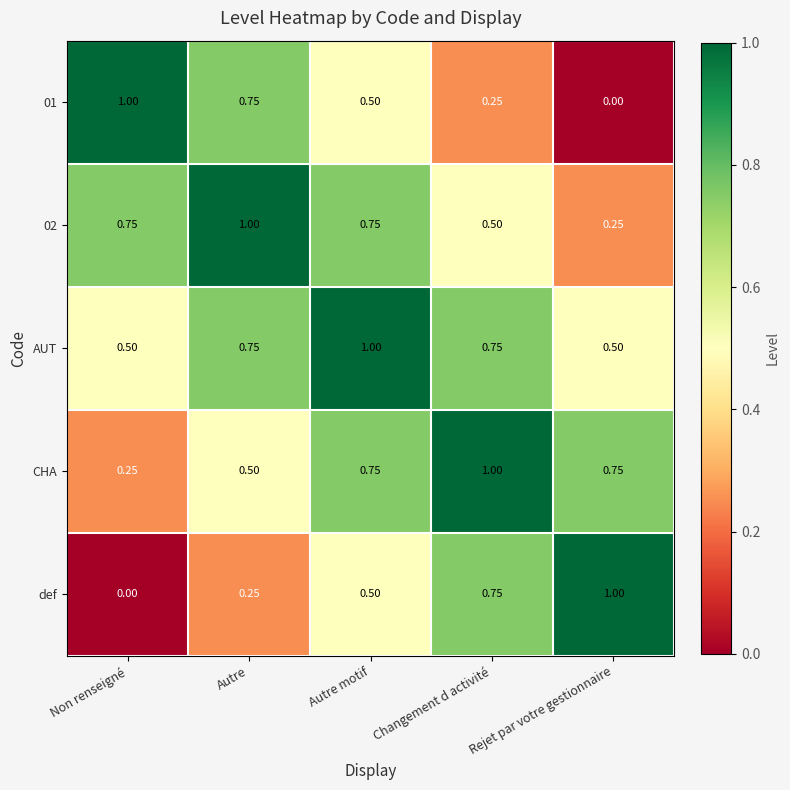

Which series has the largest total across all categories?

AUT